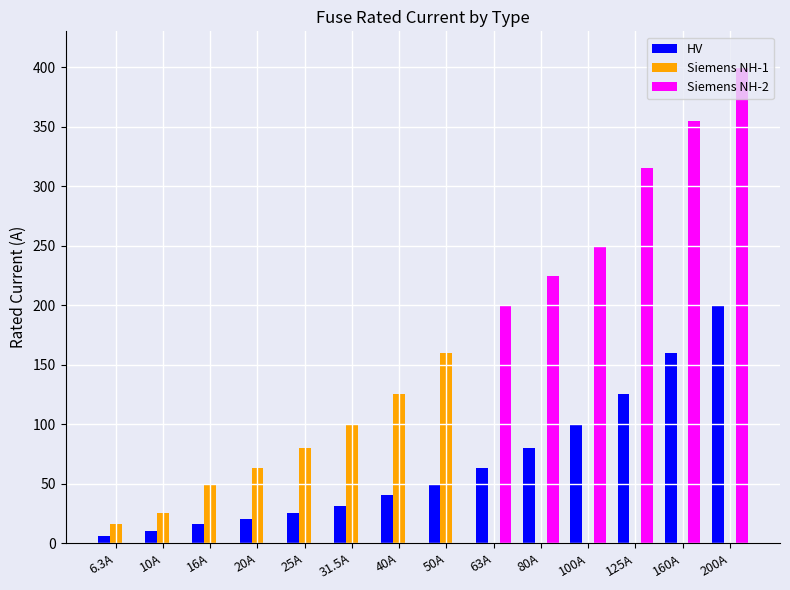

Which series changed the most between 16A and 31.5A?

Siemens NH-1